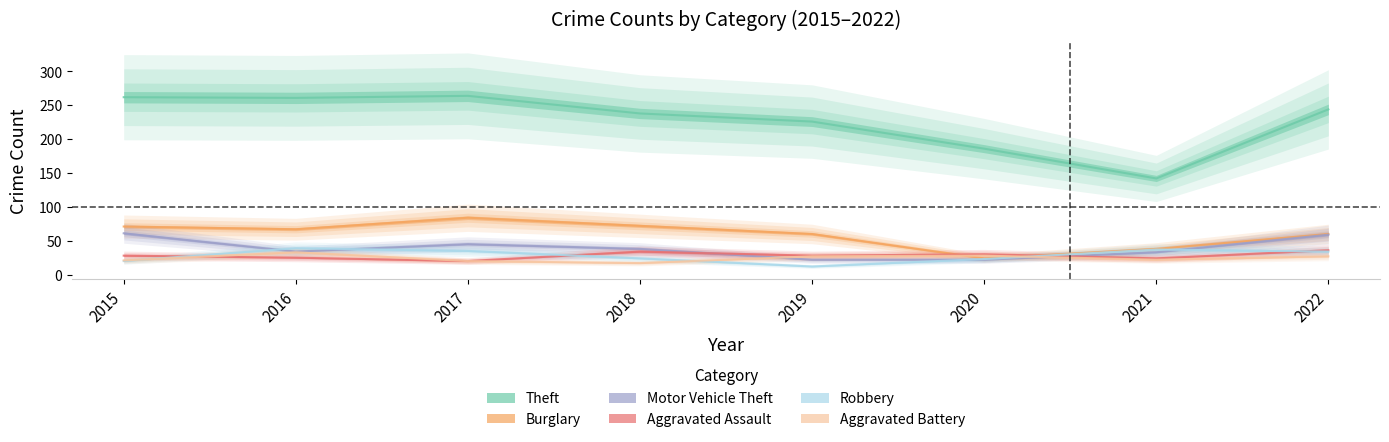

Which category has the lowest value in the Theft series?

2021